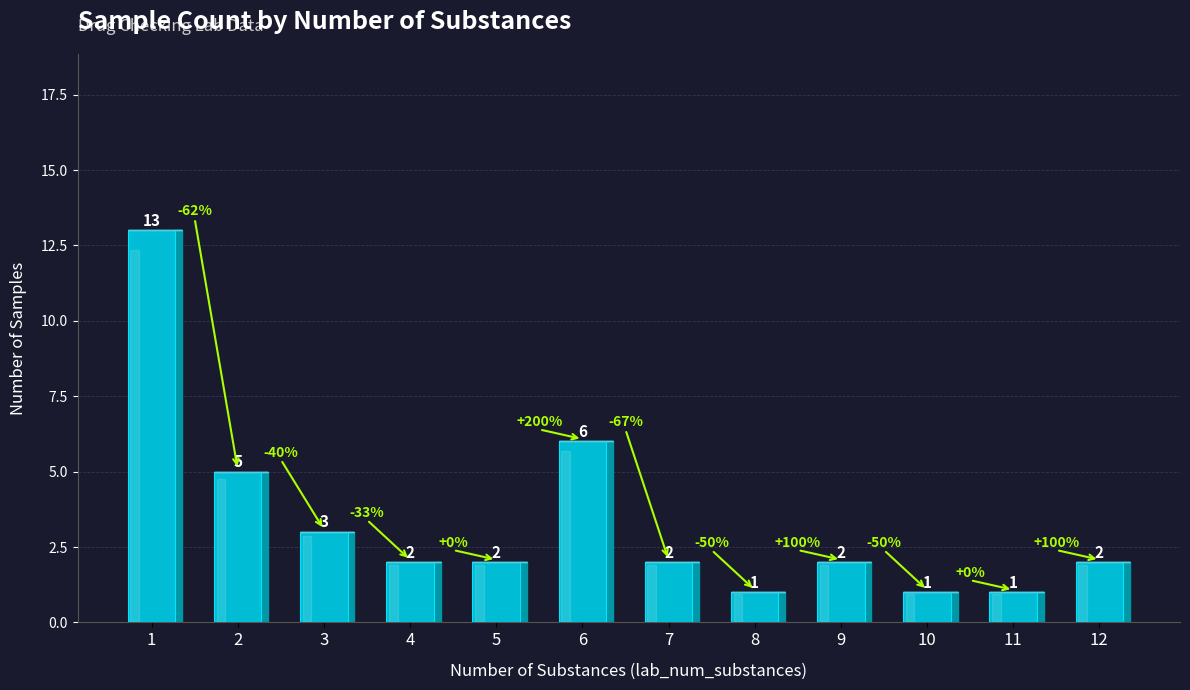

How many bars are there in total?

12